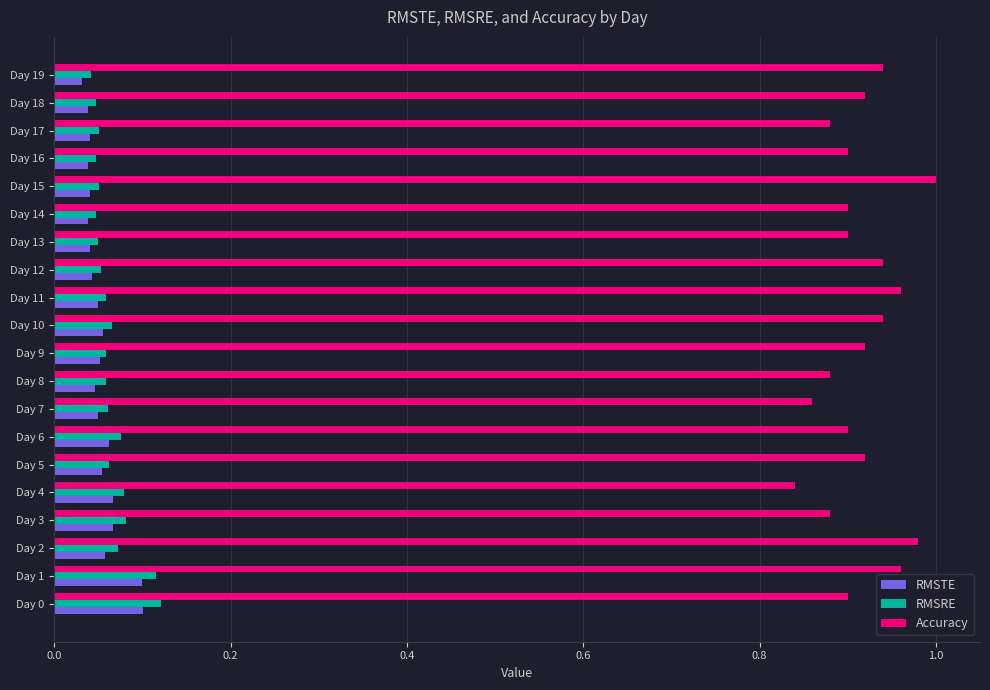

True or false: RMSRE has a value of 0.0 at Day 11.

False